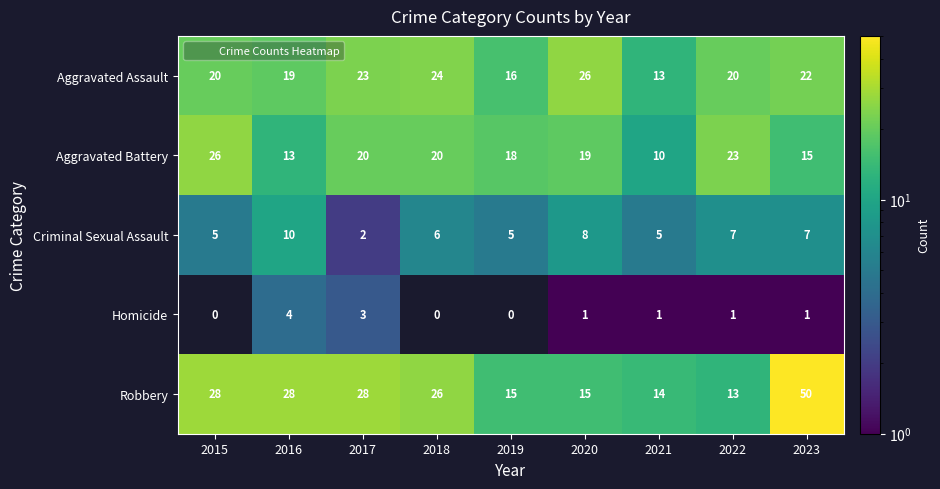

What is the difference between the maximum and minimum values in the Aggravated Assault series?

13